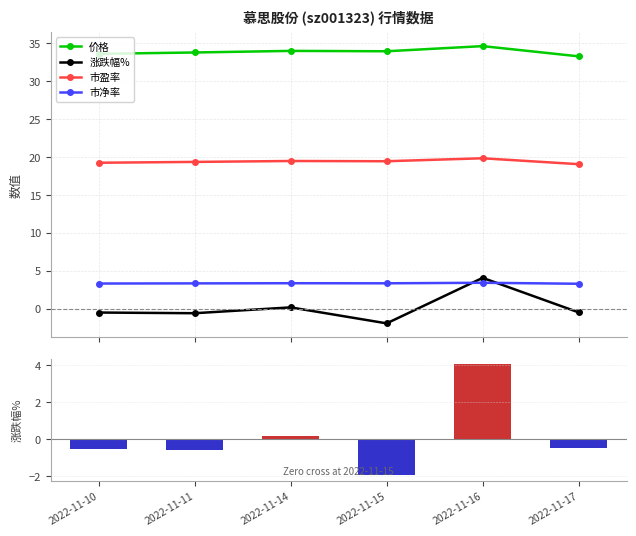

True or false: 市净率 has a value of 1.4 at 2022-11-10.

False